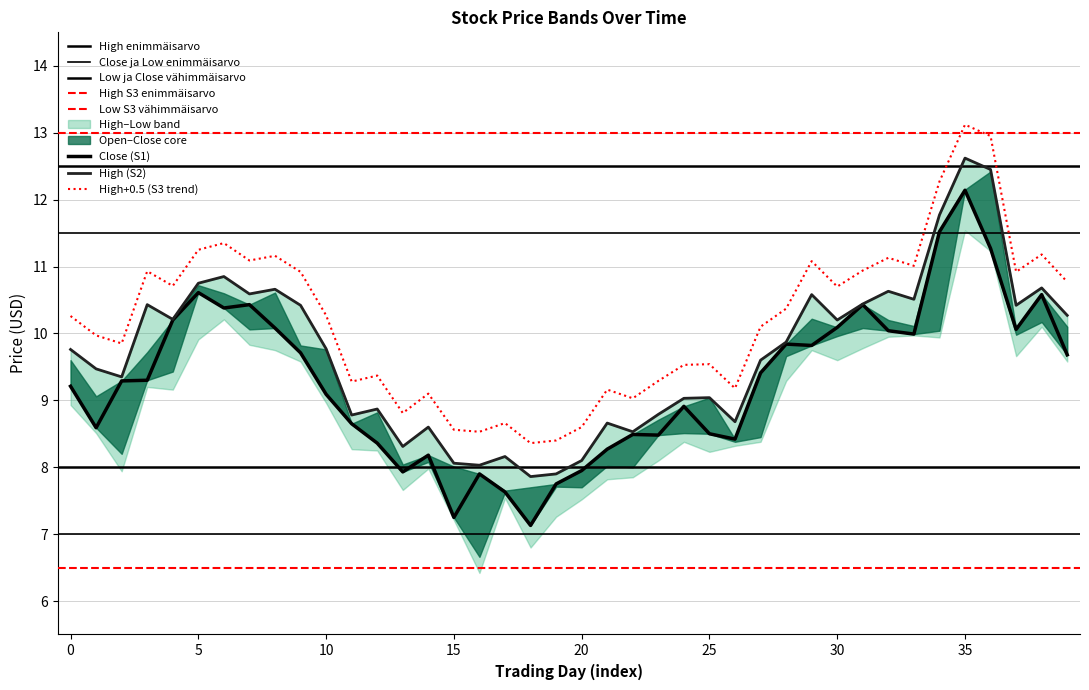

The value of High+0.5 (S3 trend) at 10 is 13.5. True or false?

False